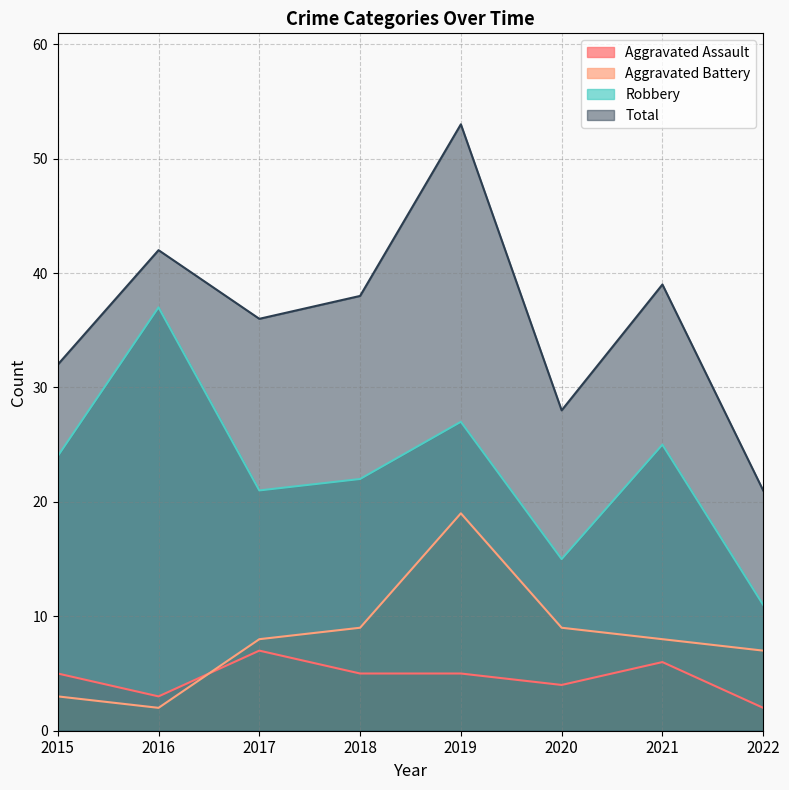

What are all the series names shown in the legend?

Aggravated Assault, Aggravated Battery, Robbery, Total